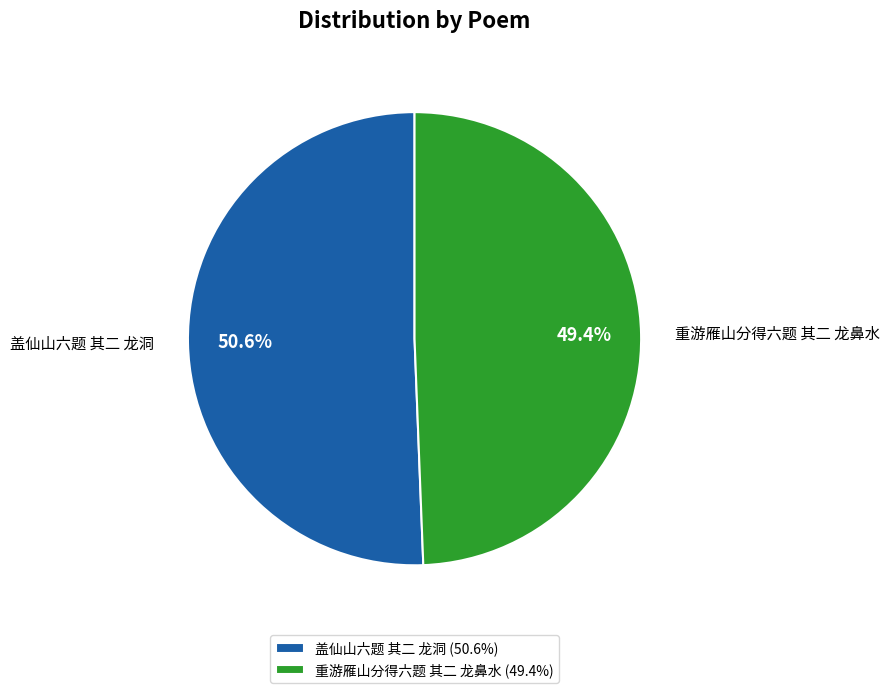

To the nearest percent, what is the combined percentage of 盖仙山六题 其二 龙洞 and 重游雁山分得六题 其二 龙鼻水?

100%